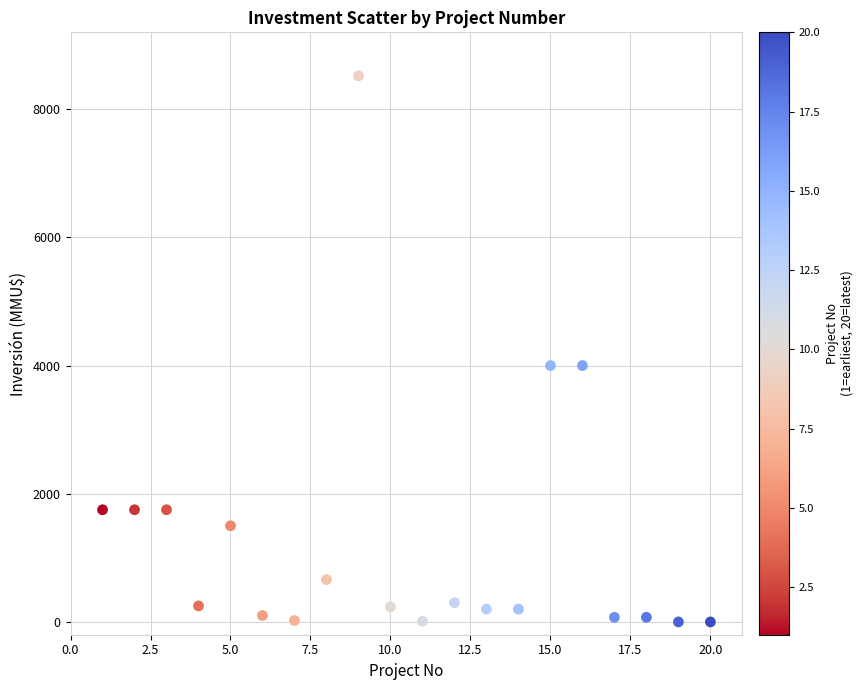

What is the range of X values (max minus min)?

19